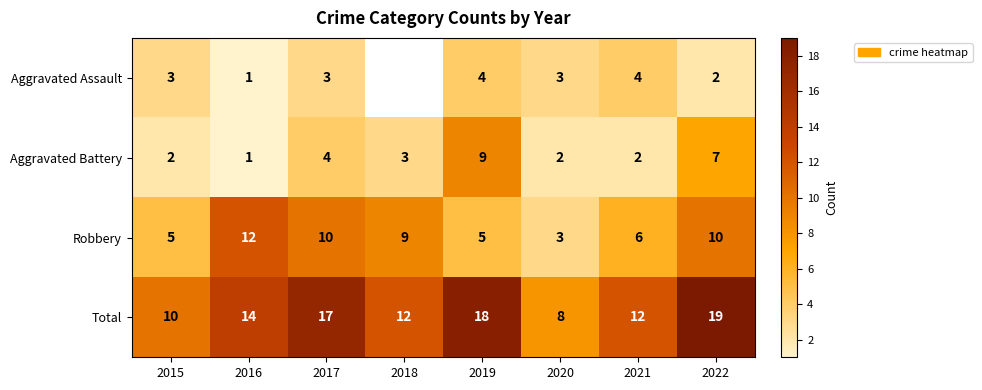

What is the spread (max minus min) of values at 2017?

14